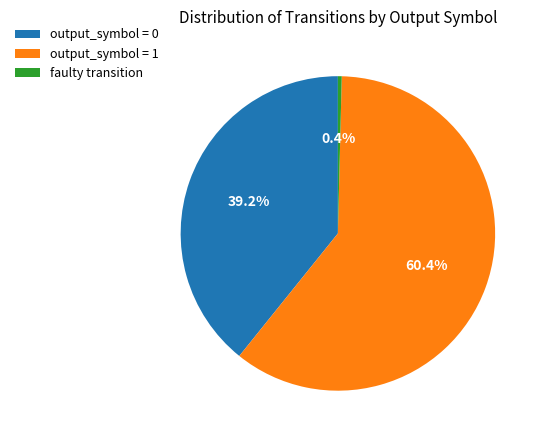

Which slice is the smallest?

faulty transition